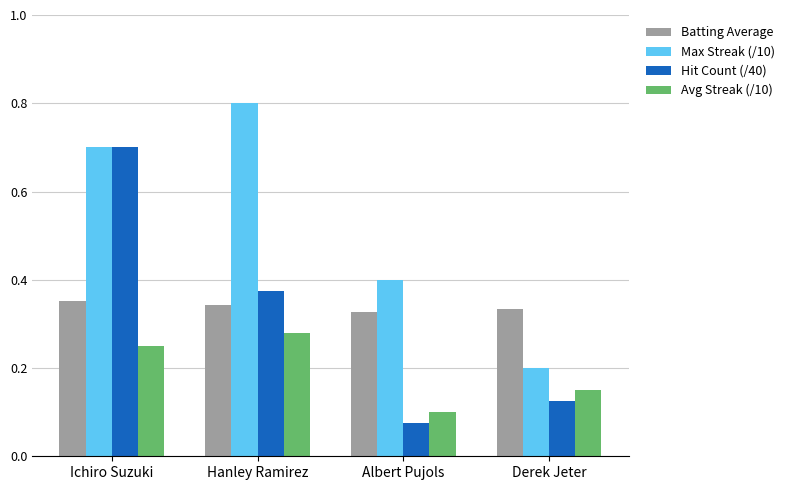

The value of Max Streak (/10) at Ichiro Suzuki is 0.7. True or false?

True